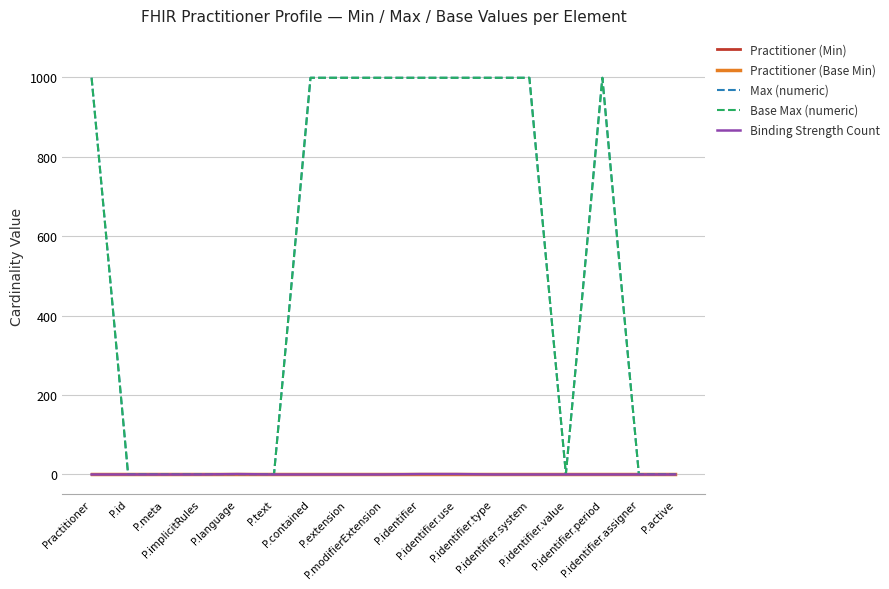

Reading left to right, extract all data points from this chart.

Practitioner (Min): 0	0	0	0	0	0	0	0	0	0	0	0	0	0	0	0	0
Practitioner (Base Min): 0	0	0	0	0	0	0	0	0	0	0	0	0	0	0	0	0
Max (numeric): 999	1	1	1	1	1	999	999	999	999	999	999	999	1	999	1	1
Base Max (numeric): 999	1	1	1	1	1	999	999	999	999	999	999	999	1	999	1	1
Binding Strength Count: 0	0	0	0	1	0	0	0	0	1	1	0	0	0	0	0	0